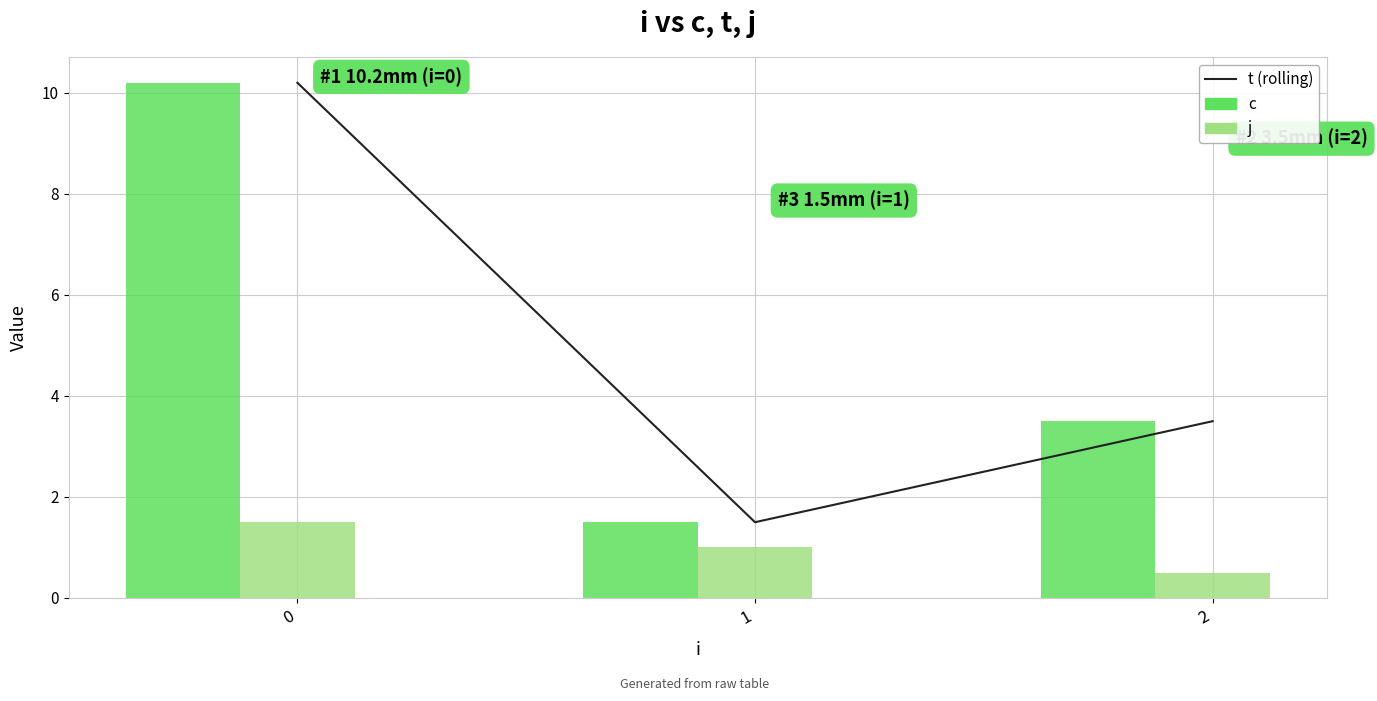

List the series in order of their peak value, highest first.

t, c, j